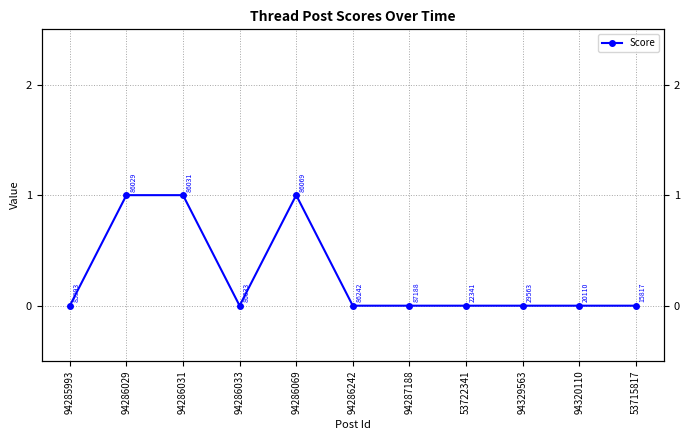

At which label is the value closest to 0?

94285993